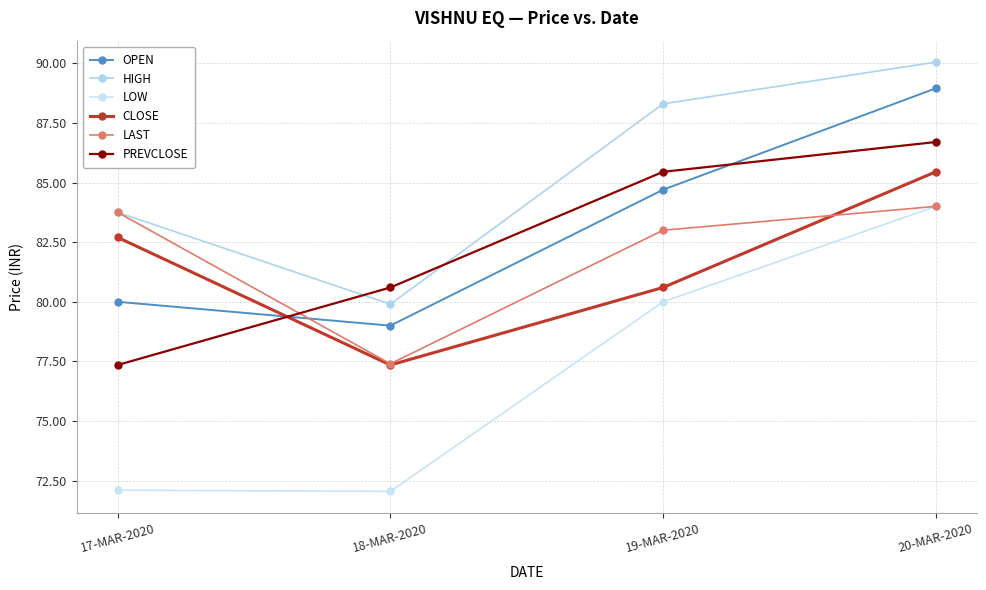

True or false: LAST and LOW cross at least once.

False